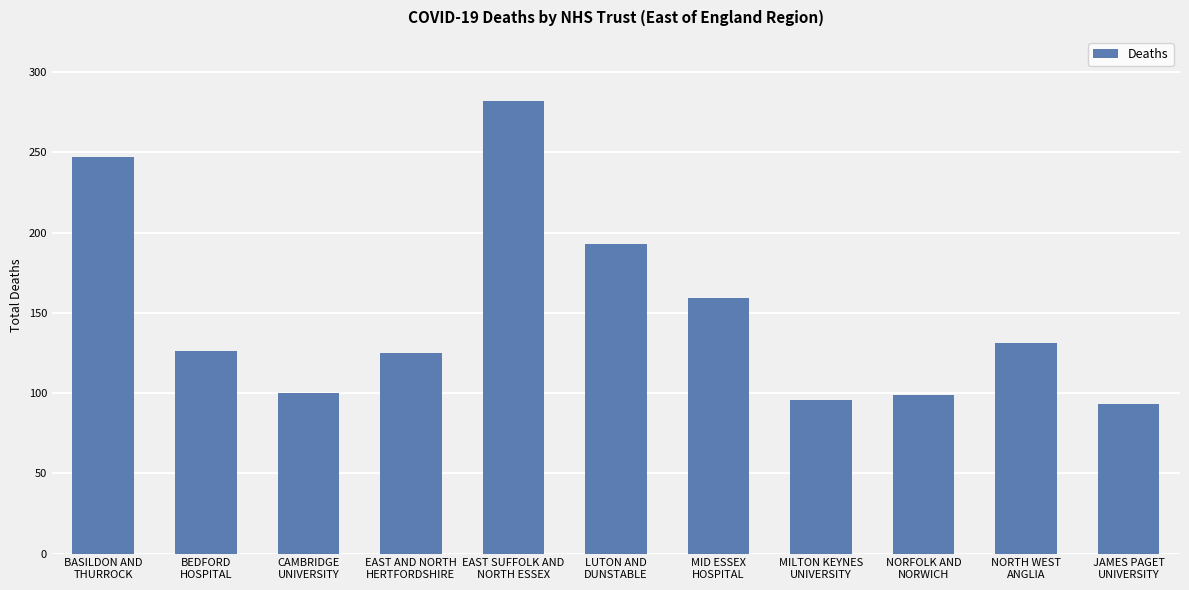

The chart shows a value of 135 at CAMBRIDGE
UNIVERSITY. True or false?

False